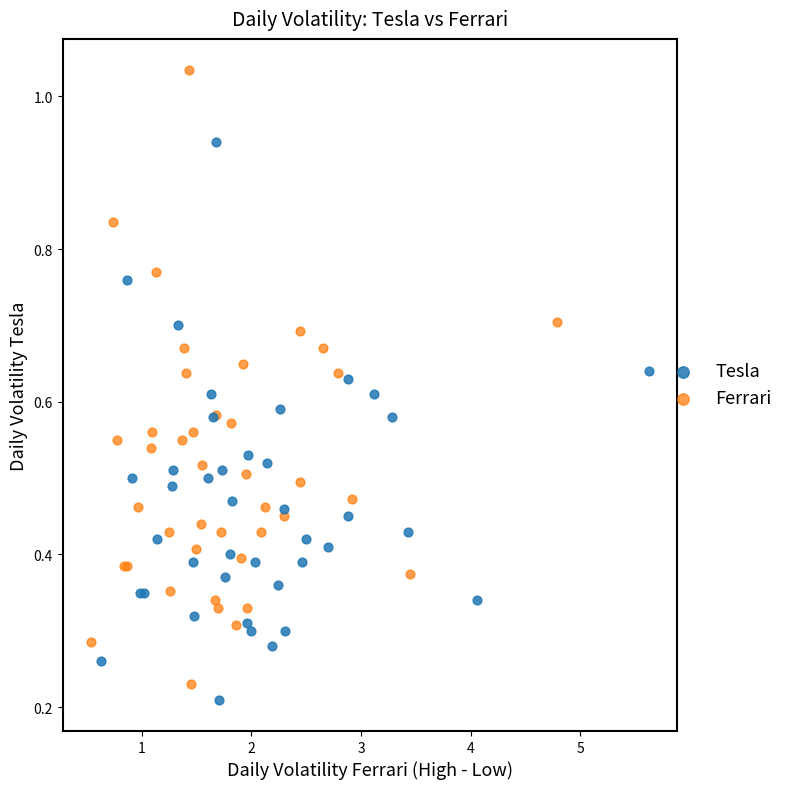

Which series has the largest Y range (max minus min)?

Ferrari